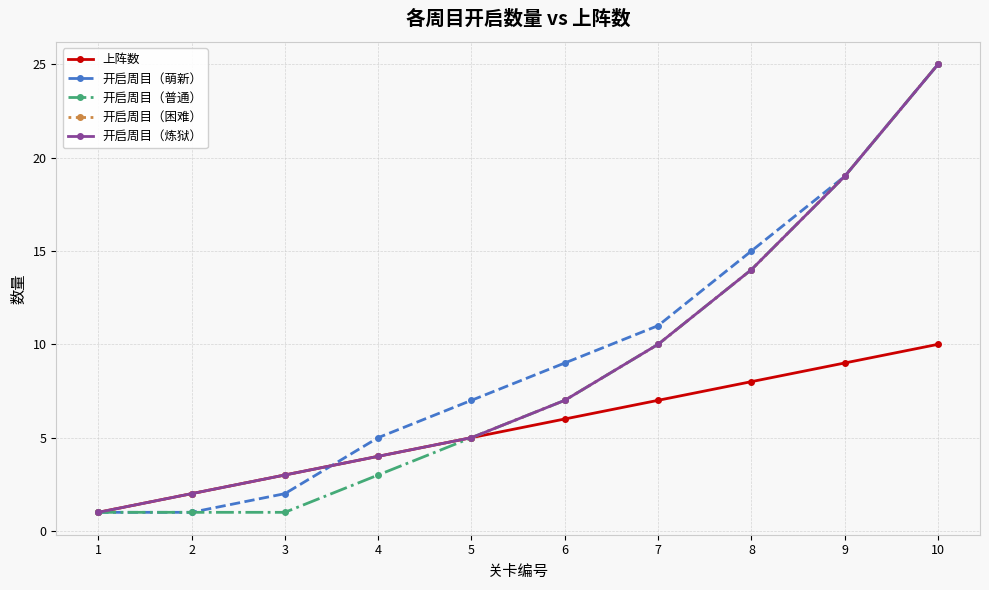

Between 3 and 4, which series saw the biggest shift?

开启周目（萌新）